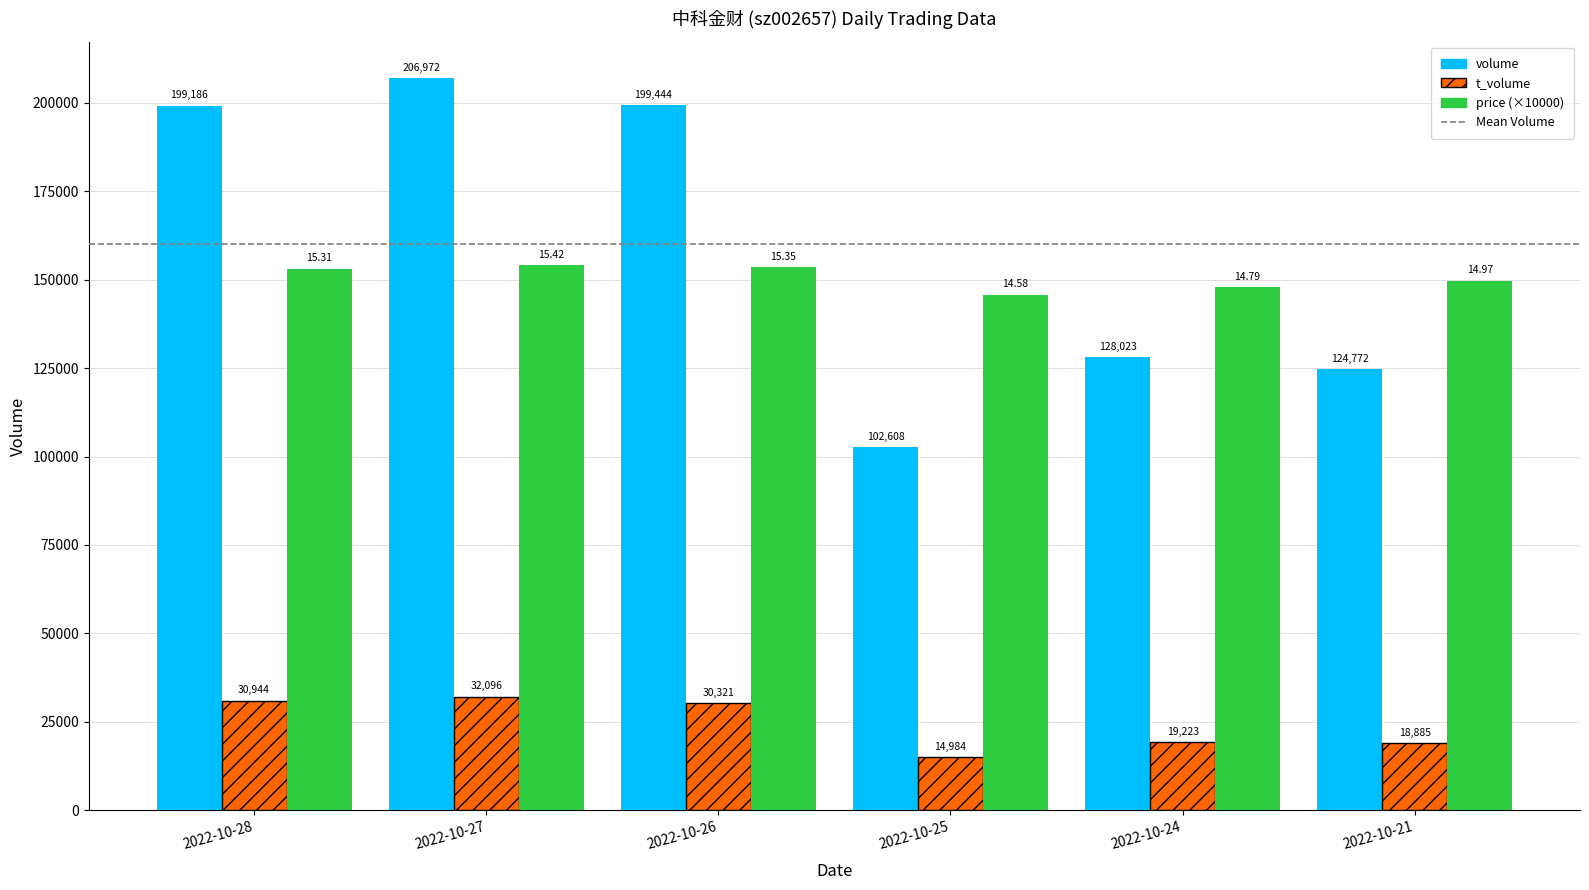

Which series changed the most between 2022-10-27 and 2022-10-24?

volume